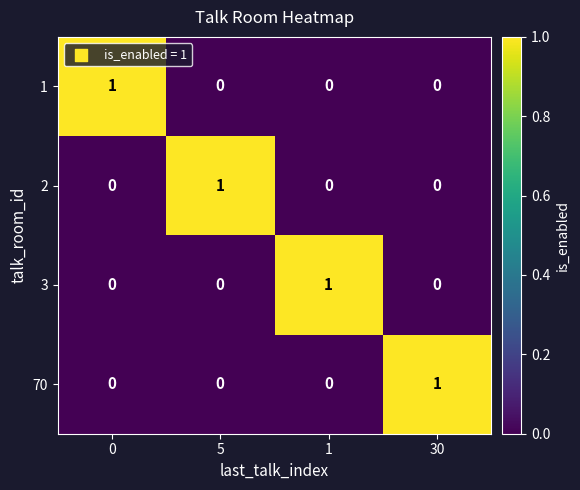

True or false: 1 has a value of 2 at 0.

False